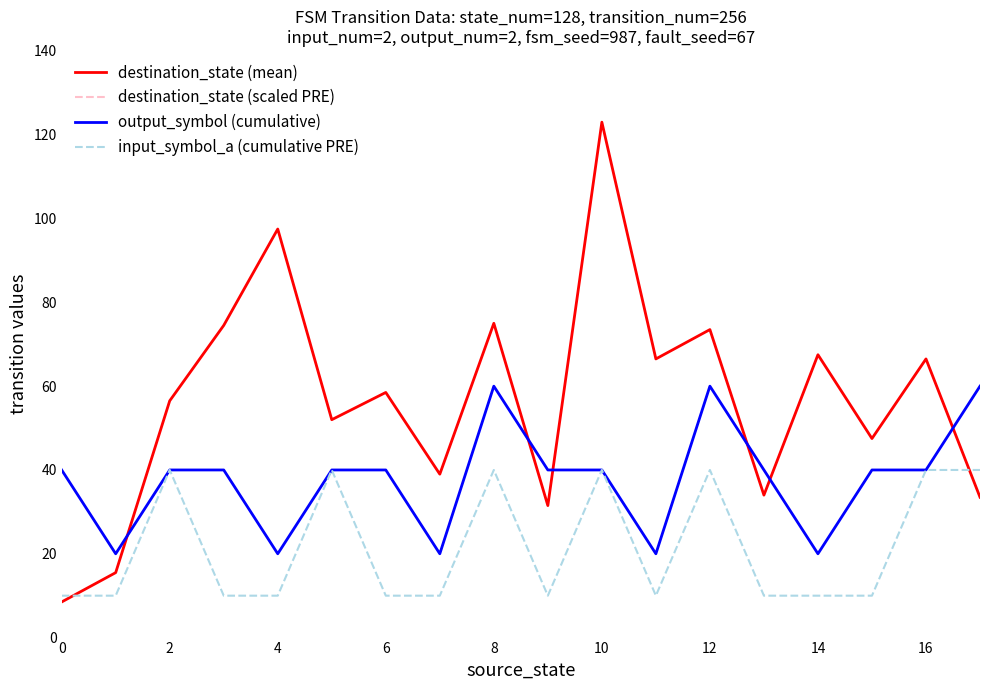

What is the sum of all input_symbol_a (cumulative PRE) values?

390.0